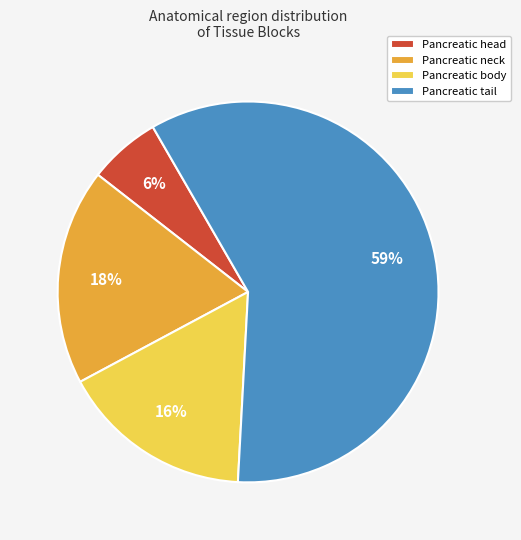

To the nearest percent, what is the combined percentage of Pancreatic body and Pancreatic head?

22%